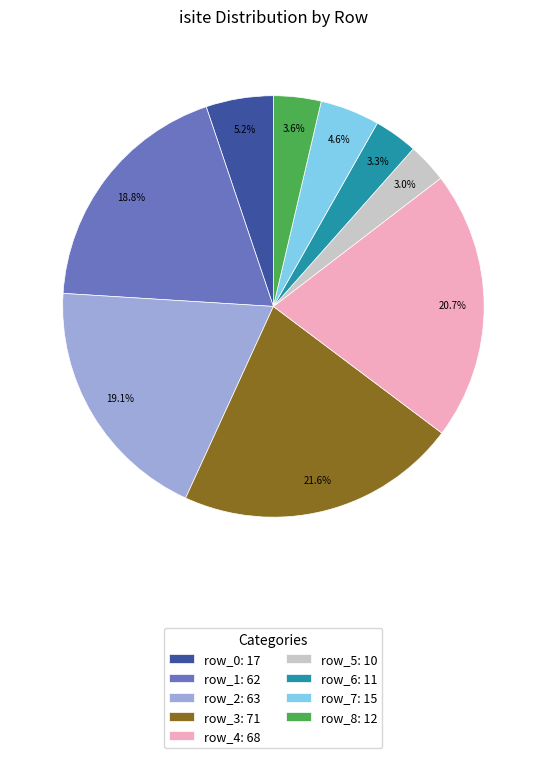

Is row_8: 12 the majority of the pie?

No